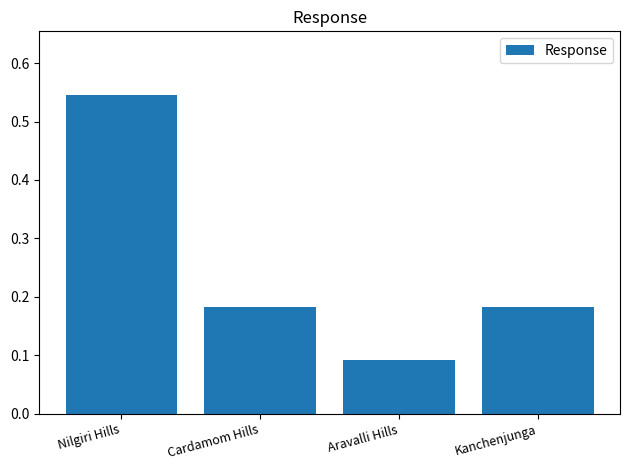

The chart shows a value of 0.0 at Aravalli Hills. True or false?

False